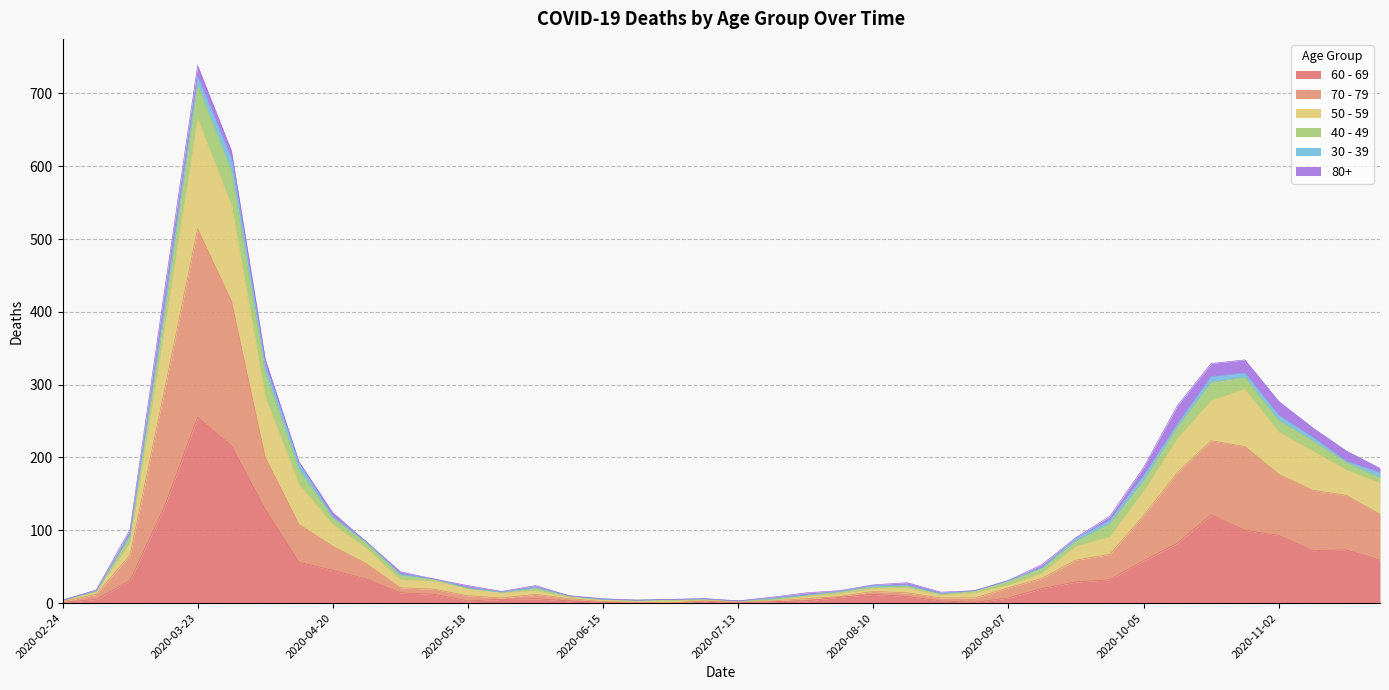

Which category has the highest value in the 60 - 69 series?

2020-03-23